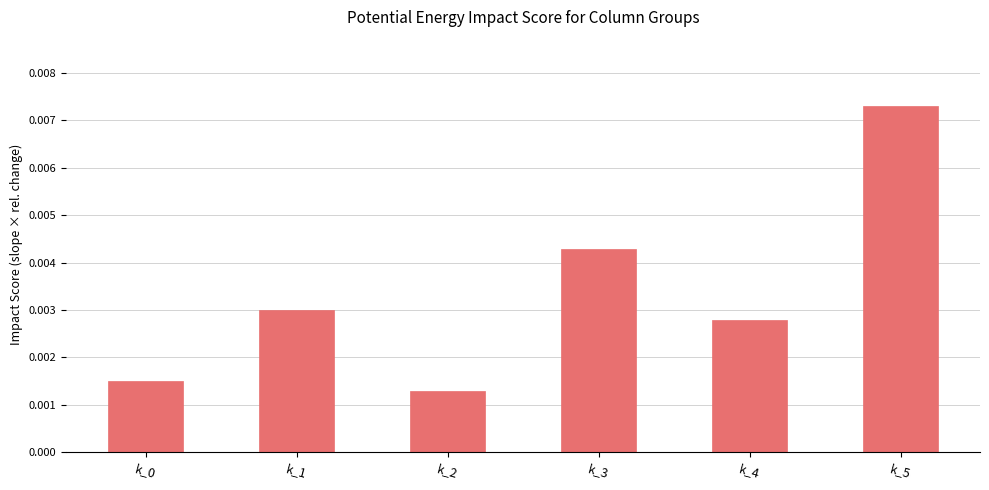

At which category does the chart reach its minimum across all series?

k_2